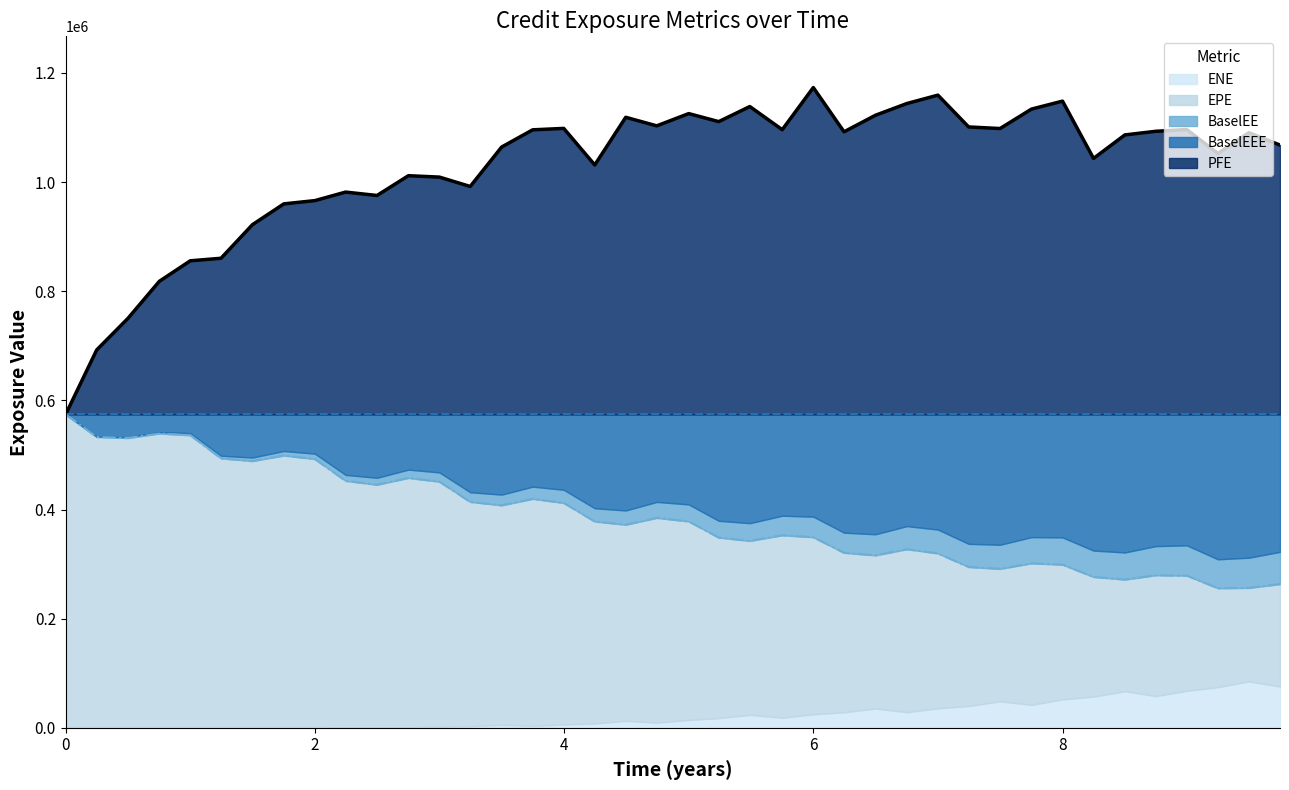

True or false: EPE and BaselEEE intersect in this chart.

False